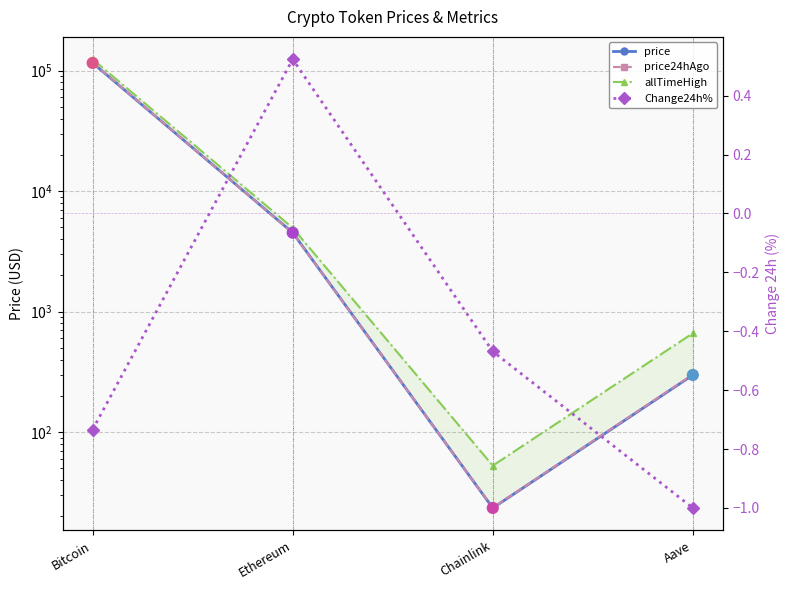

What is the total value across all series at Ethereum?

13958.8